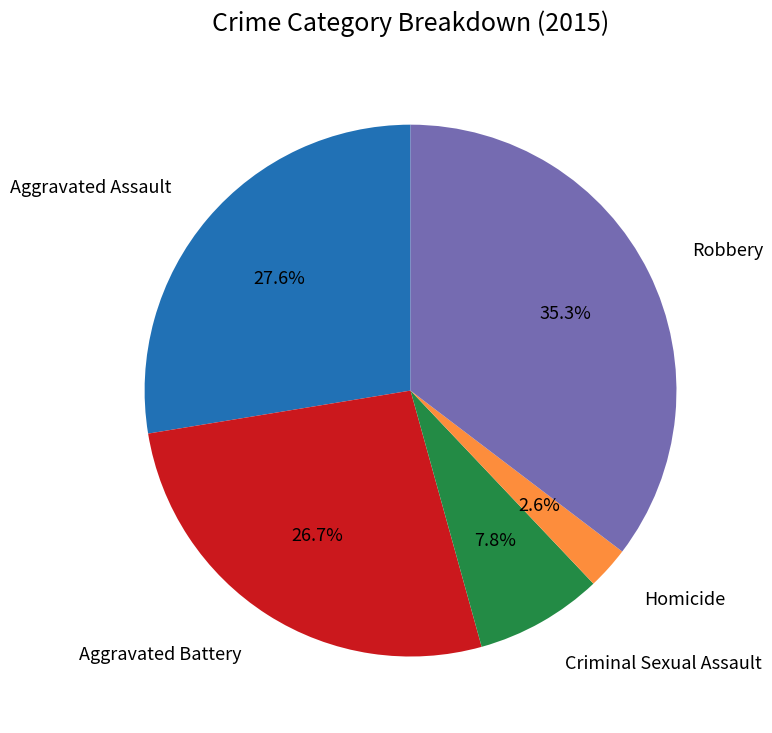

Is there a majority slice in this chart?

No